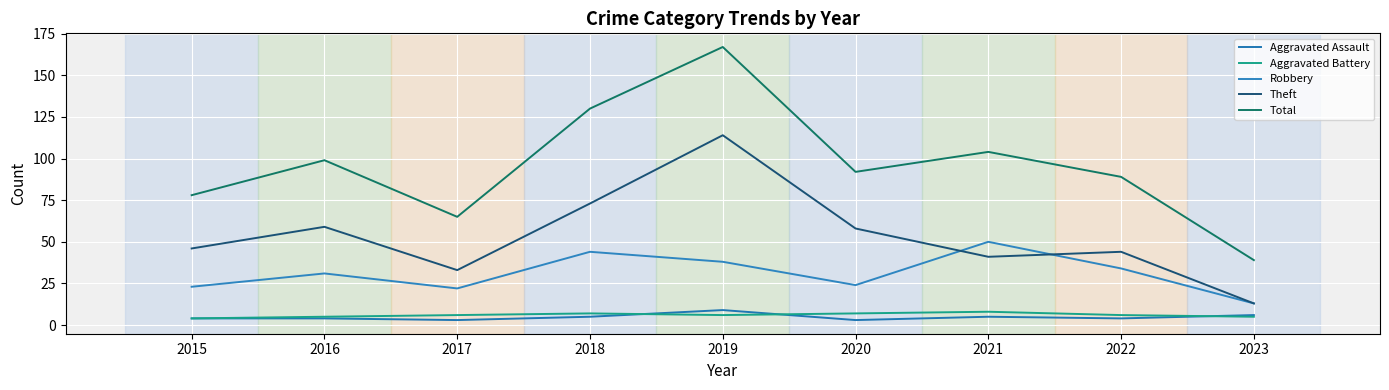

Which series has the largest total across all categories?

Total